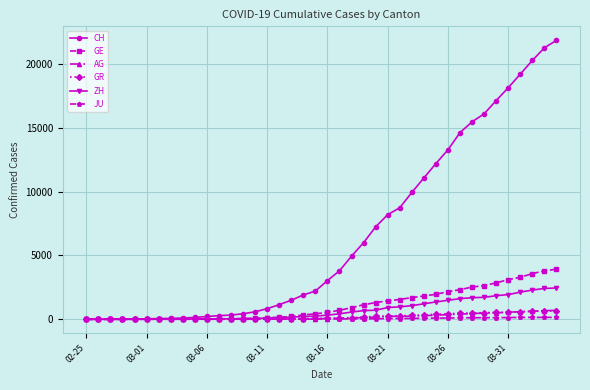

Which series has the widest spread of values?

CH